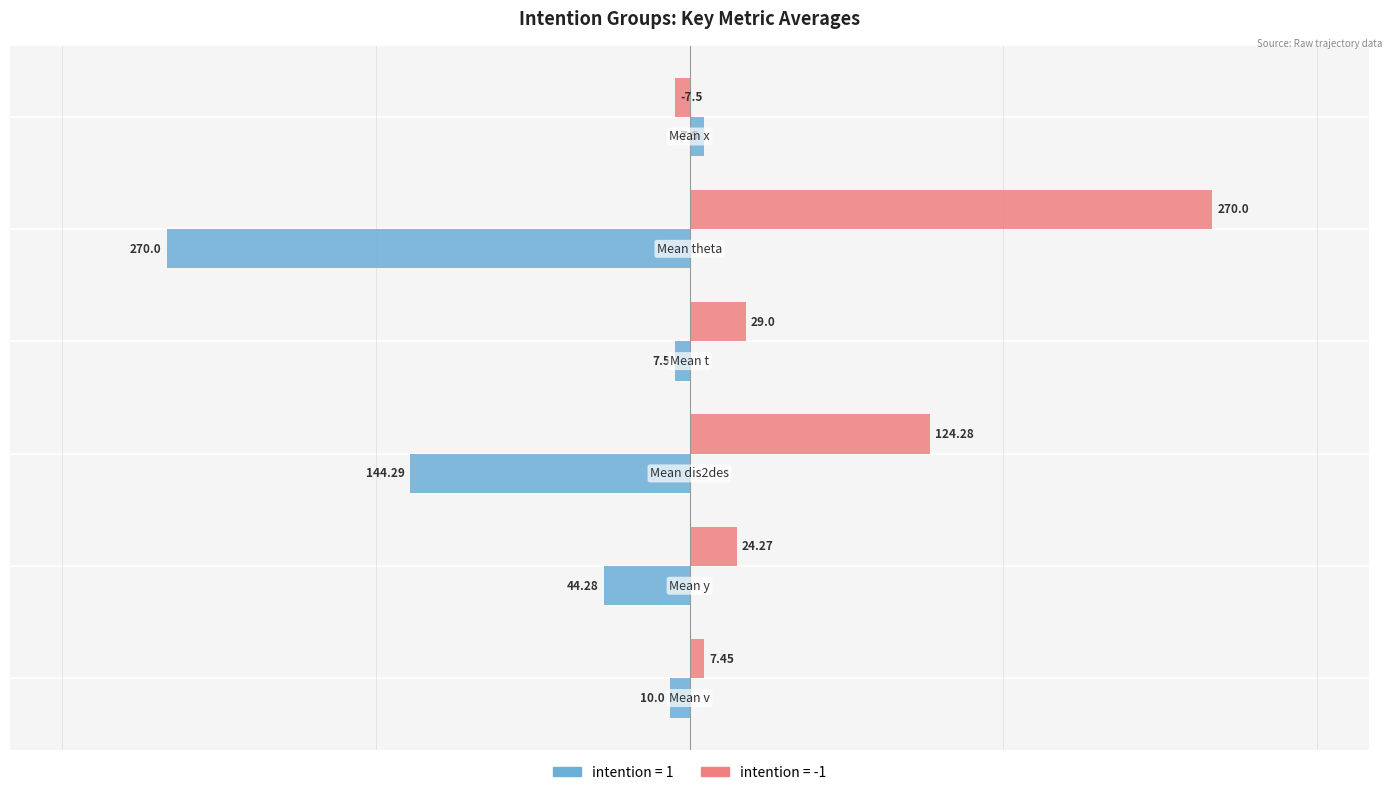

How many categories are shown in the chart?

6